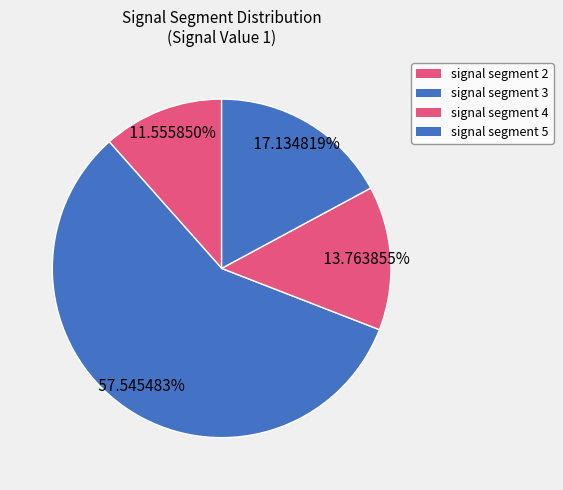

Which slice represents more than half of the pie?

signal segment 3